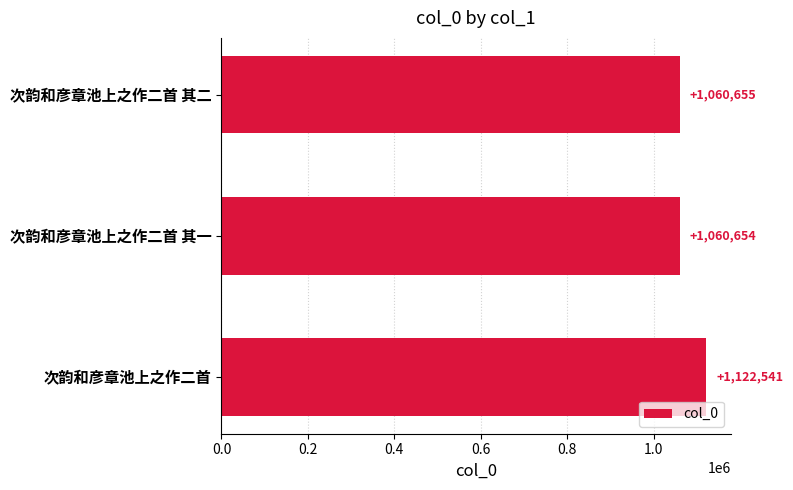

Is it true that the value at 次韵和彦章池上之作二首 其二 is 699191?

False